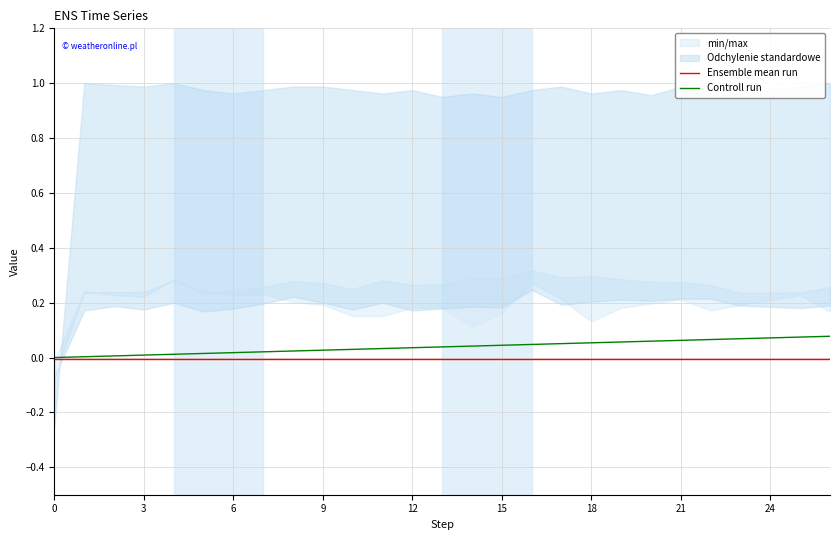

The Ensemble mean run series shows -0.0 at 18. True or false?

True